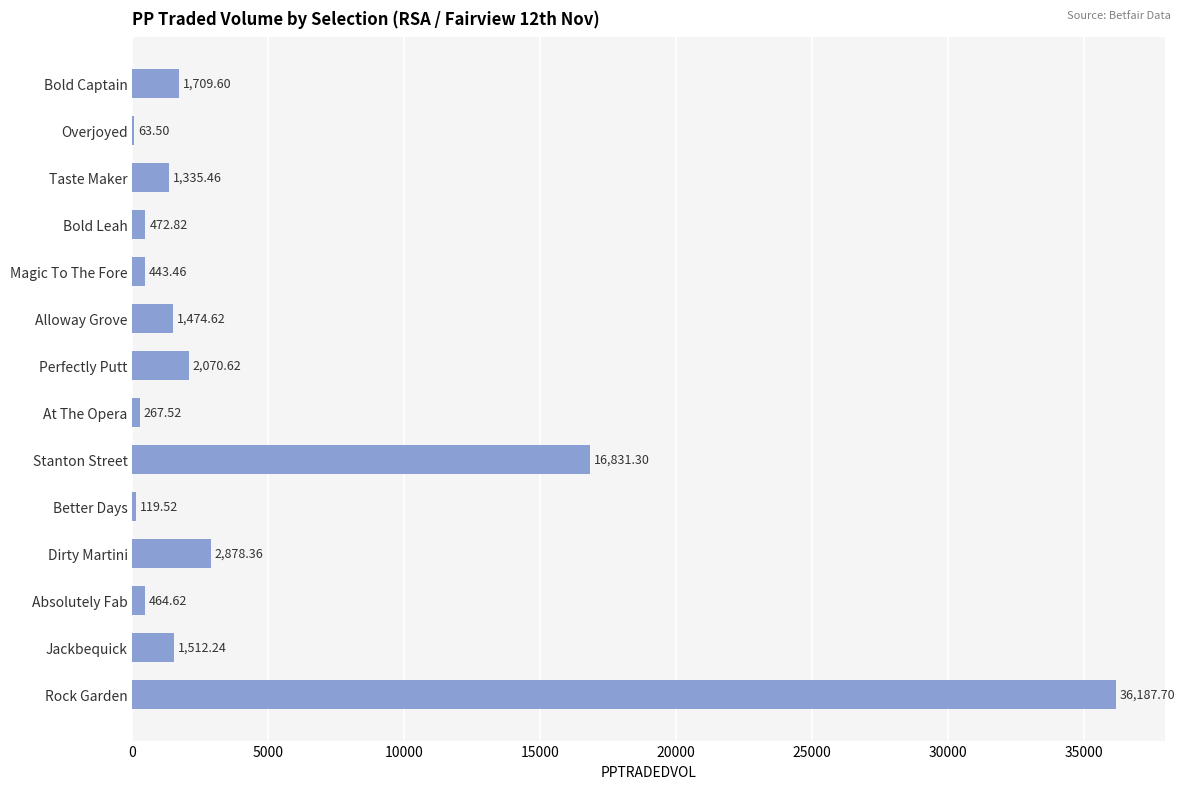

What is the sum of the values at At The Opera and Absolutely Fab?

732.1